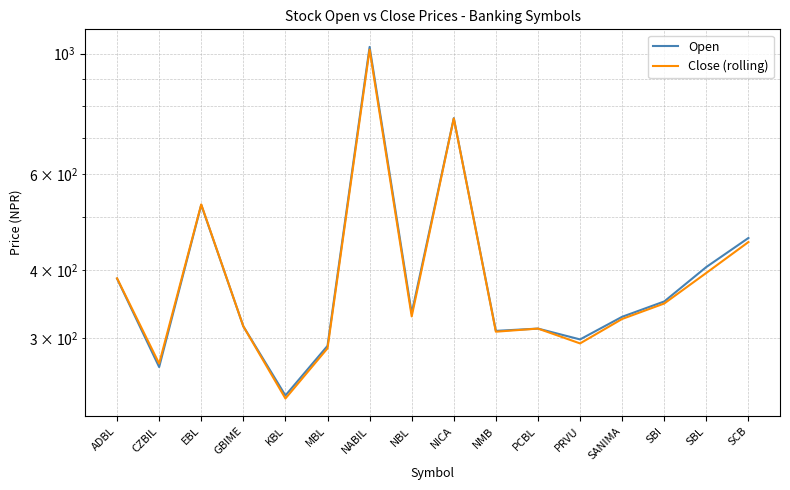

At which label does Open first exceed 333?

ADBL